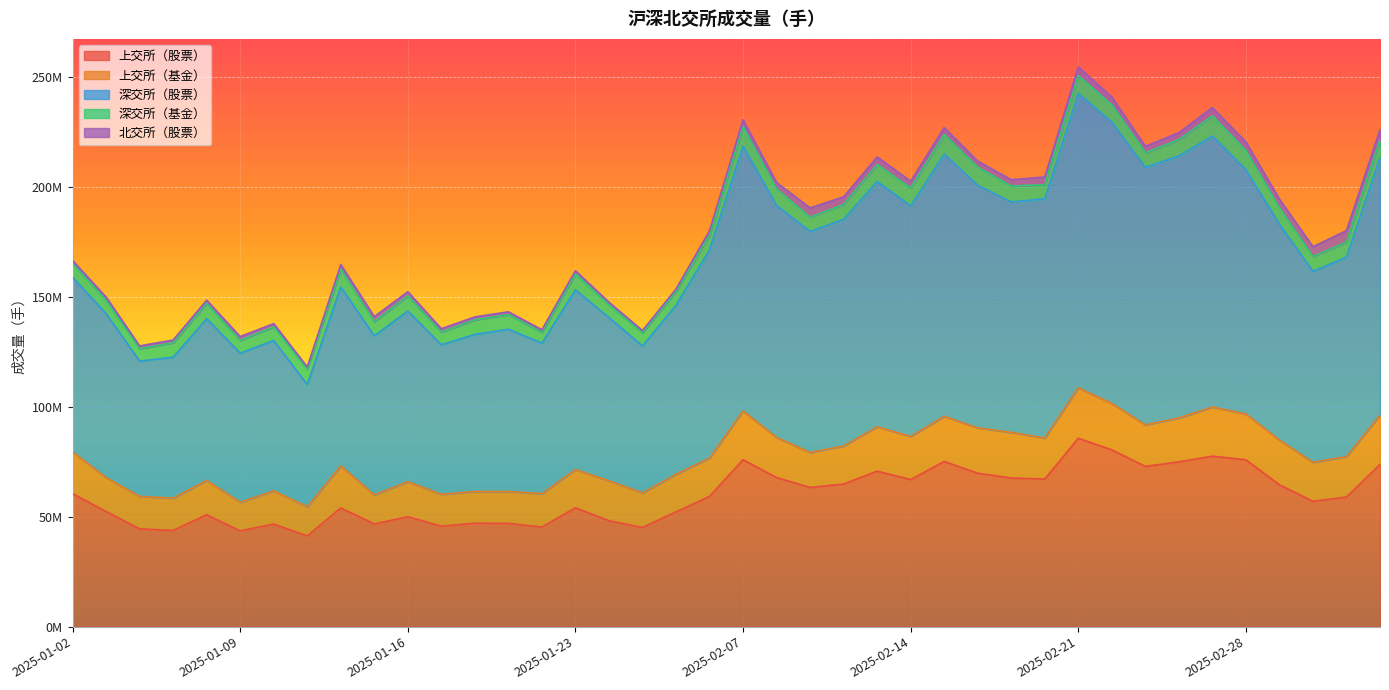

At which label does 上交所（基金） reach its minimum?

2025-01-09